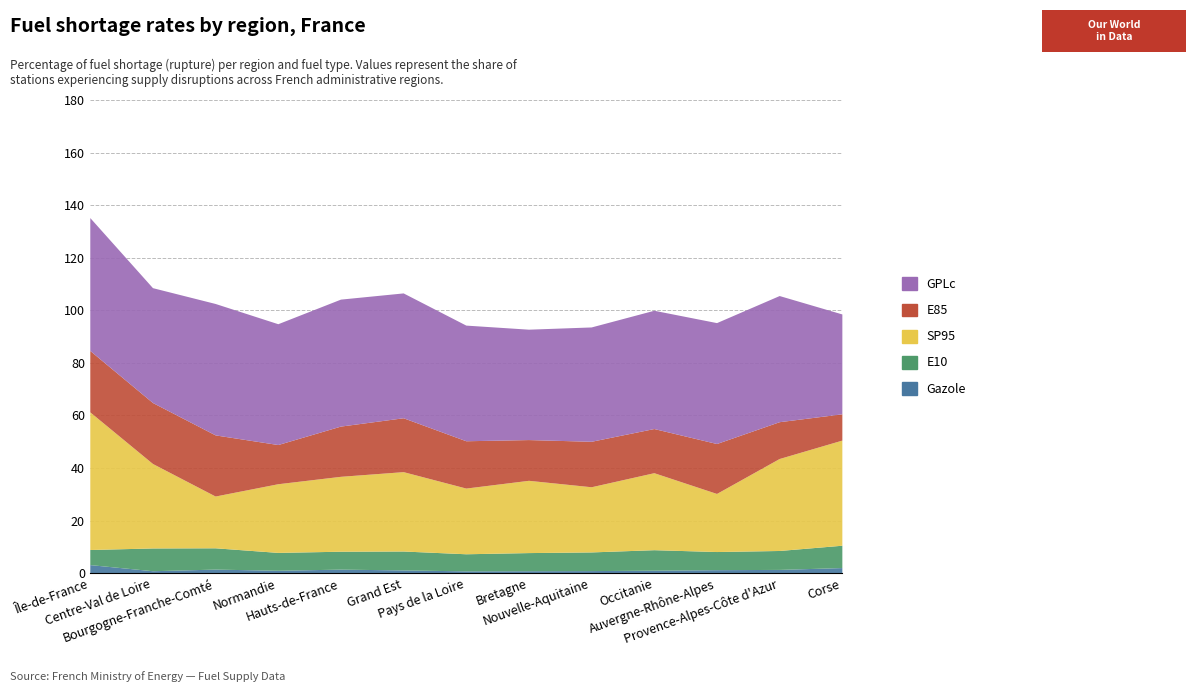

The Gazole series shows 0.2 at Bretagne. True or false?

False